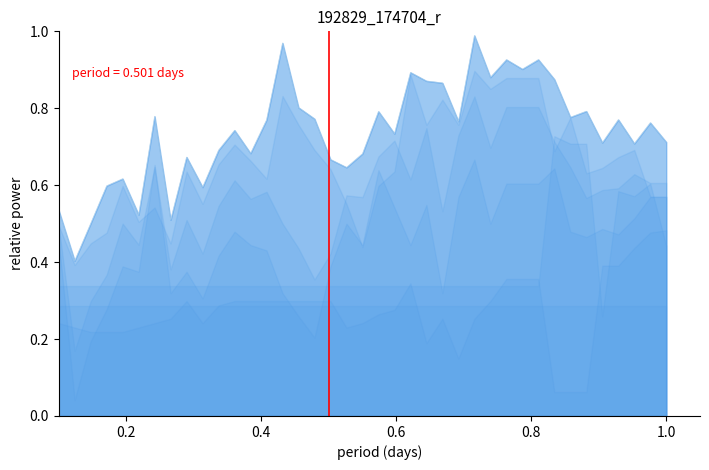

At which category is the sum across all series the highest?

26